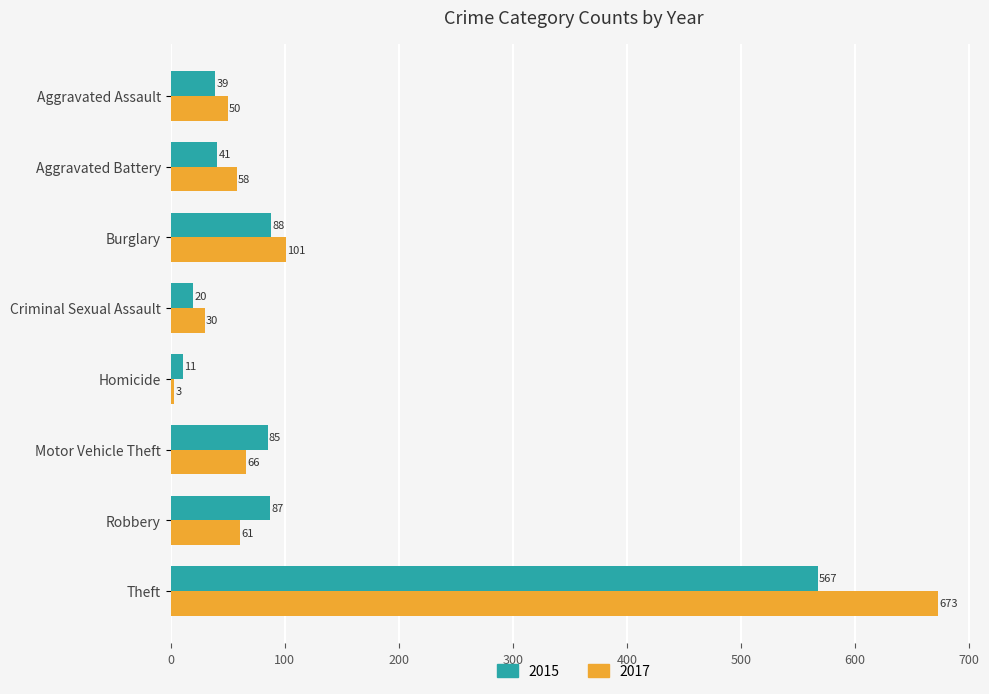

At how many categories does at least one series exceed 455?

1